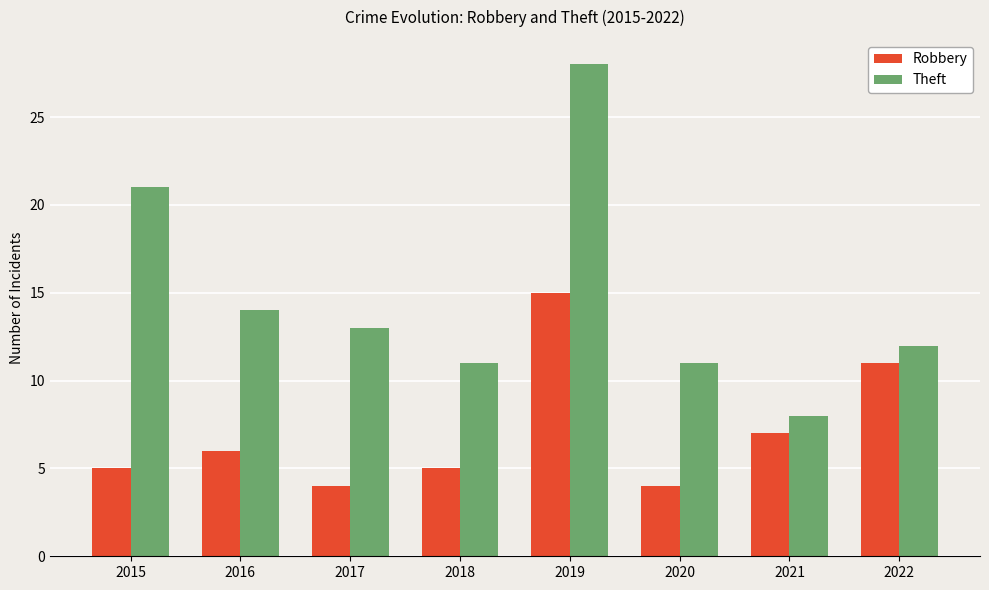

Reading left to right, what are all the values shown in this chart?

Robbery: 5	6	4	5	15	4	7	11
Theft: 21	14	13	11	28	11	8	12